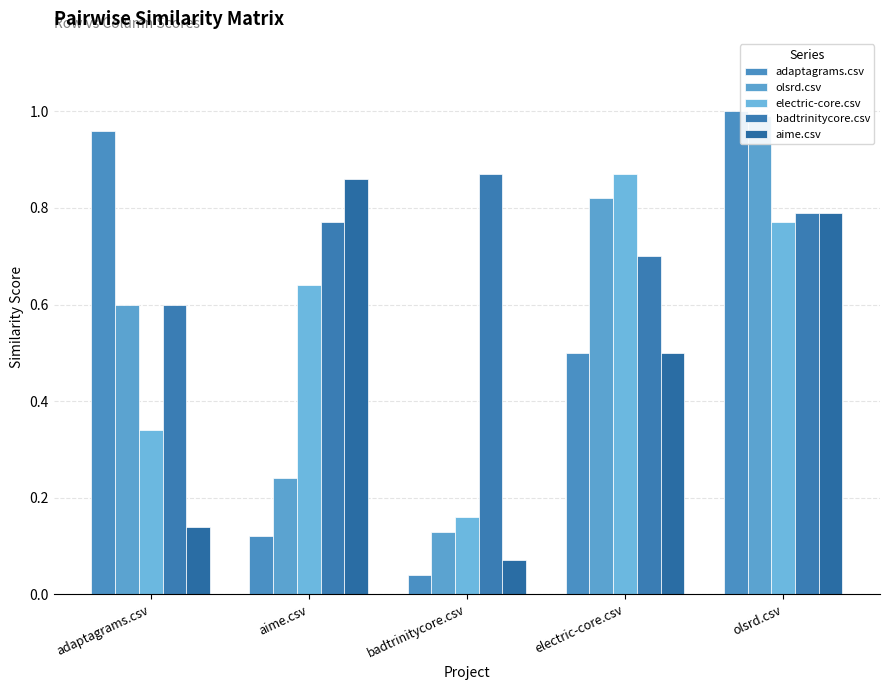

How many data points does each series have?

5